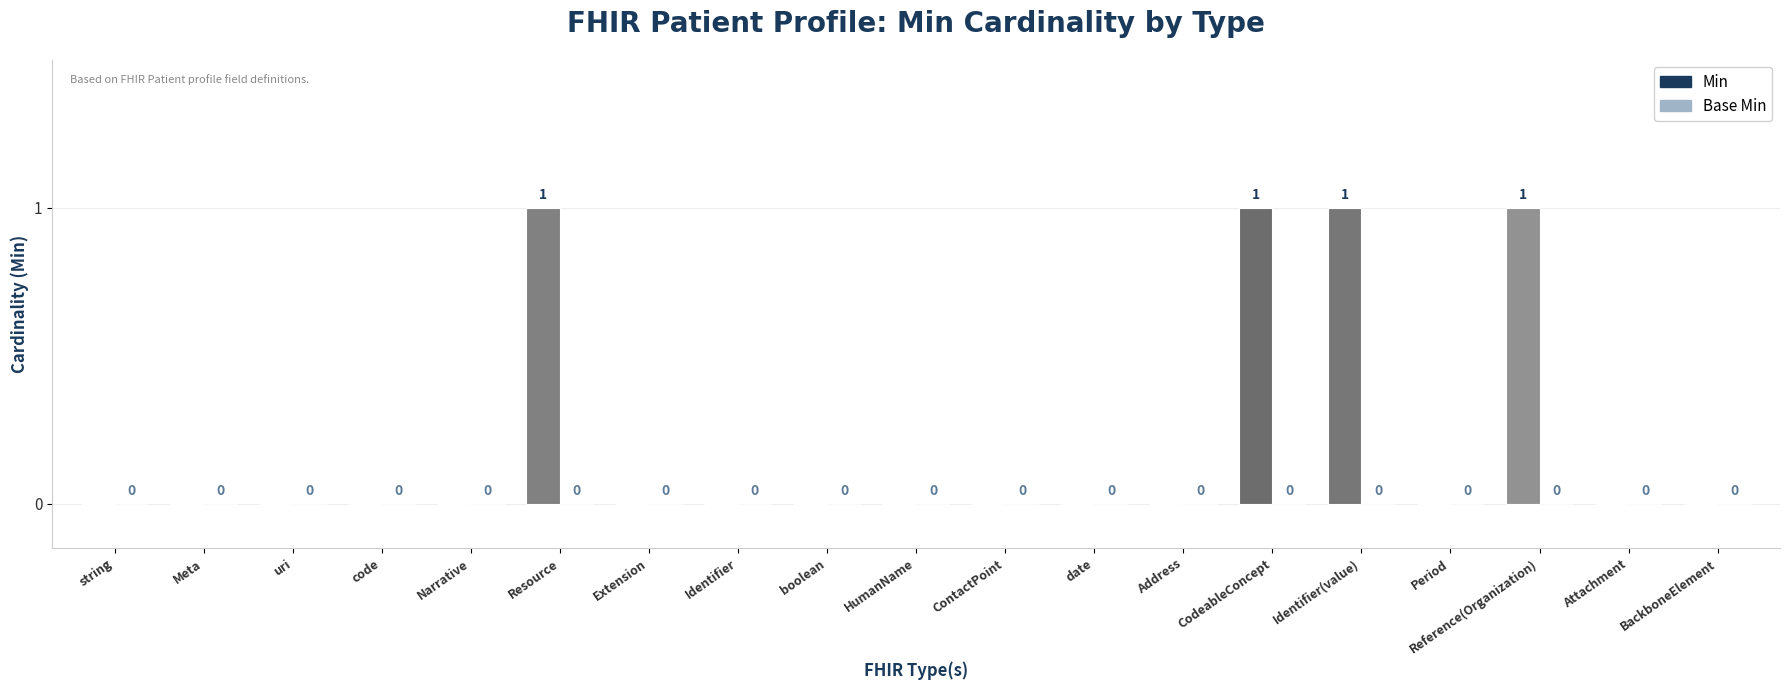

What is the sum of all values?

4